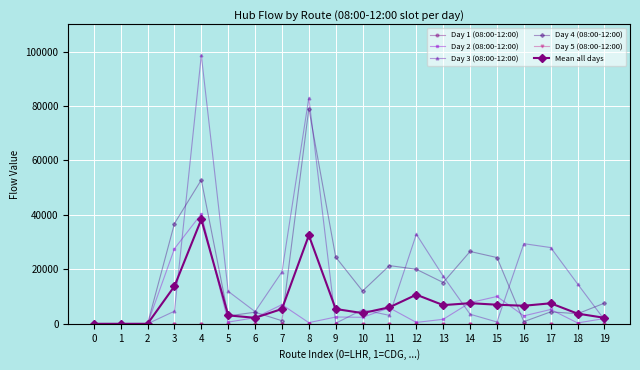

Reading left to right, what are all the values shown in this chart?

Day 1 (08:00-12:00): 0.0	0.0	0.0	0.0	0.0	0.0	0.0	0.0	0.0	0.0	0.0	0.0	0.0	0.0	0.0	0.0	0.0	0.0	0.0	0.0
Day 2 (08:00-12:00): 0.0	0.0	0.0	27584.6	40360.2	614.0	2243.3	7033.0	411.0	2489.0	2385.2	5855.6	495.9	1651.0	7762.2	10038.3	2907.9	5258.9	311.6	1936.2
Day 3 (08:00-12:00): 0.0	0.0	0.0	4625.7	98638.2	11931.0	4479.7	19073.1	83025.1	196.5	5185.6	3091.6	32908.8	17477.2	3518.0	658.4	29430.8	28001.7	14640.3	1452.6
Day 4 (08:00-12:00): 0.0	0.0	0.0	36820.9	52862.9	2895.1	4250.2	1119.6	79033.4	24504.4	12032.8	21379.9	20022.8	15156.9	26570.0	24341.2	779.0	4385.9	3692.8	7580.5
Day 5 (08:00-12:00): 0.0	0.0	0.0	0.0	0.0	0.0	0.0	0.0	0.0	0.0	0.0	0.0	0.0	0.0	0.0	0.0	0.0	0.0	0.0	0.0
Mean all days: 0.0	0.0	0.0	13806.2	38372.3	3088.0	2194.6	5445.2	32493.9	5438.0	3920.7	6065.4	10685.5	6857.0	7570.0	7007.6	6623.5	7529.3	3728.9	2193.9